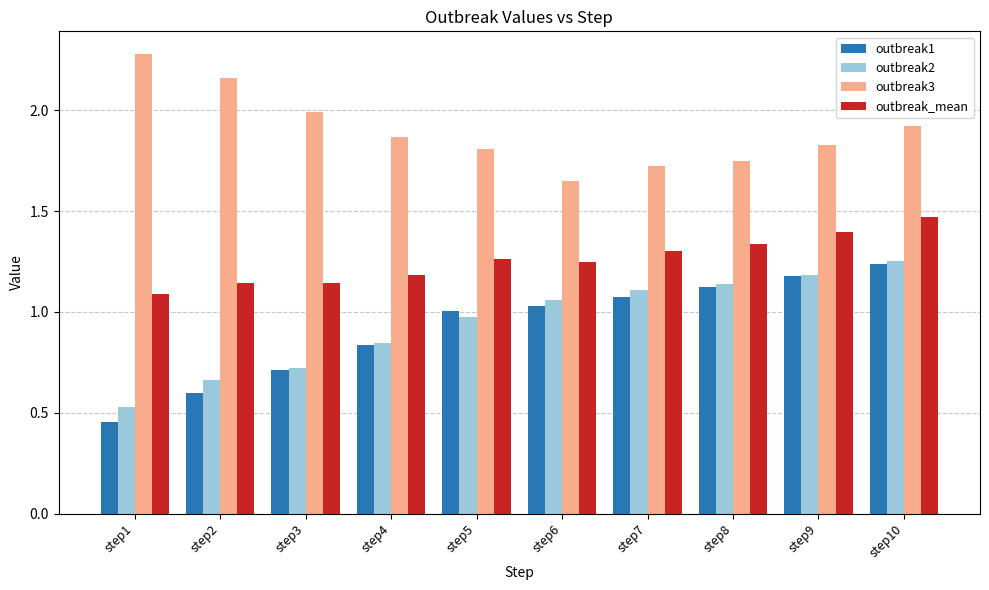

Are the bars horizontal?

No